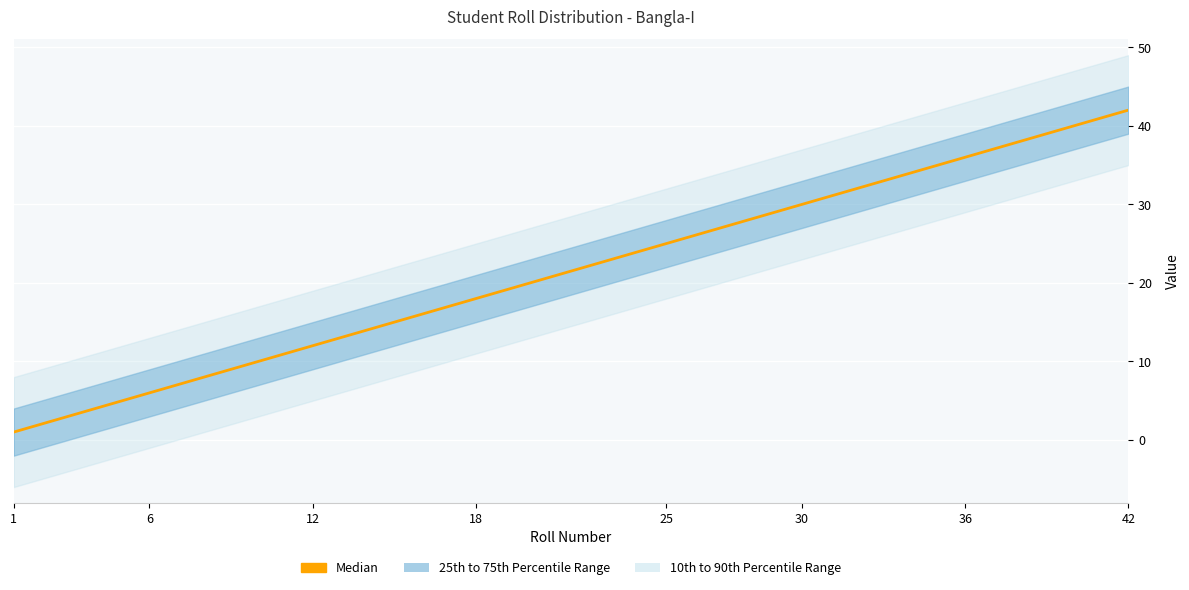

True or false: the data has more than 0 interior local peaks.

False